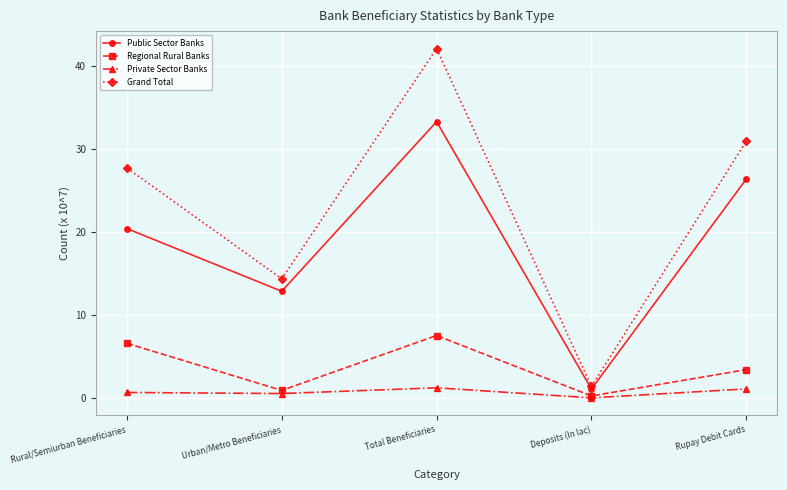

Which category has the lowest value across all series?

Deposits (In lac)